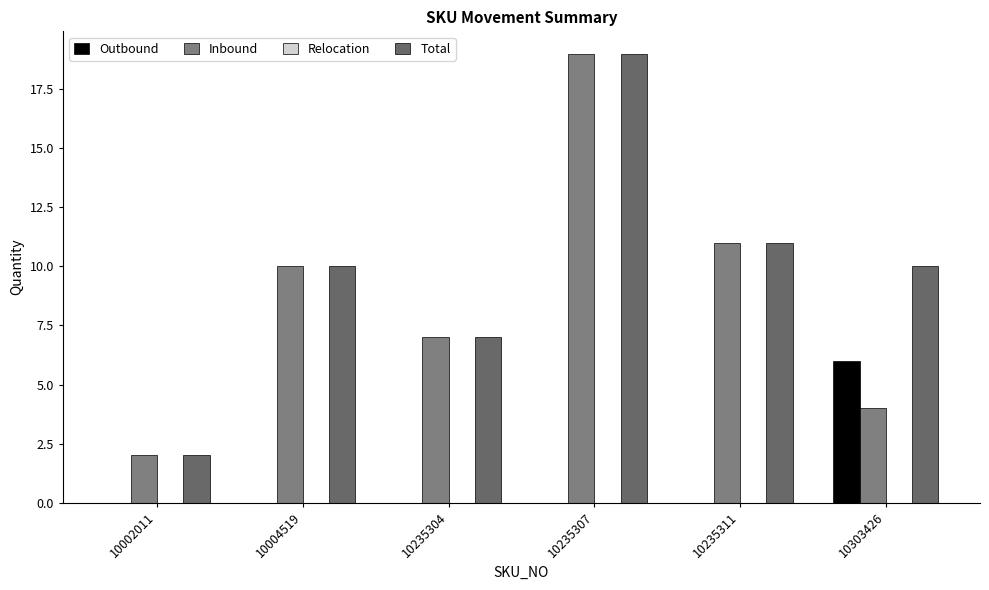

Is the value of Total at 10235304 greater than the value of Inbound at 10235307?

No